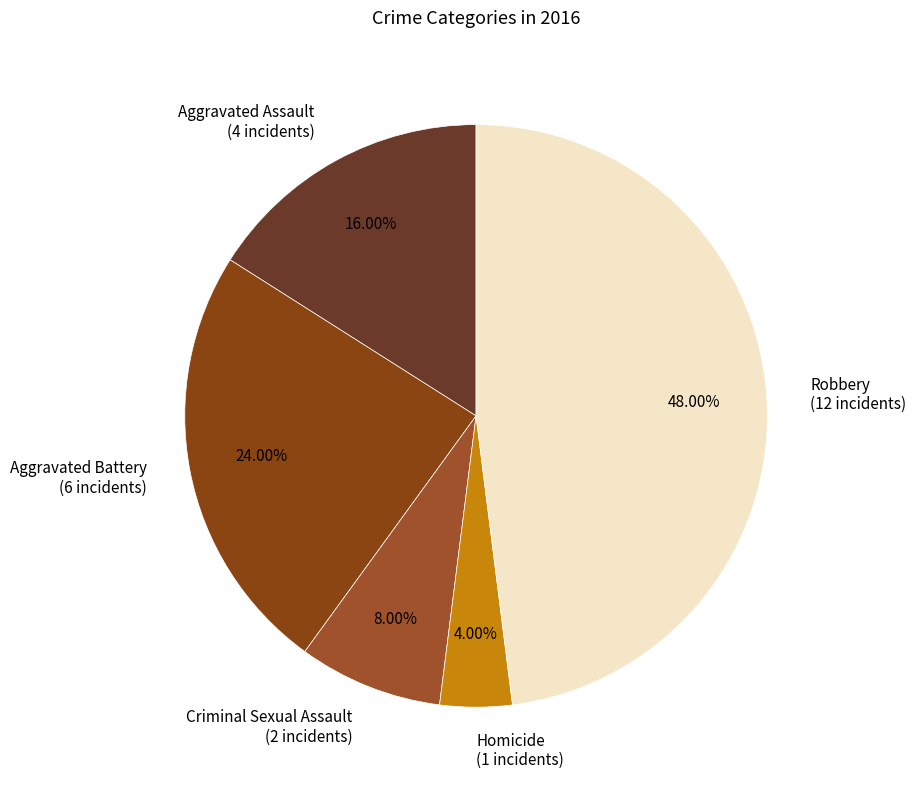

To the nearest percent, what is the average slice percentage?

20%